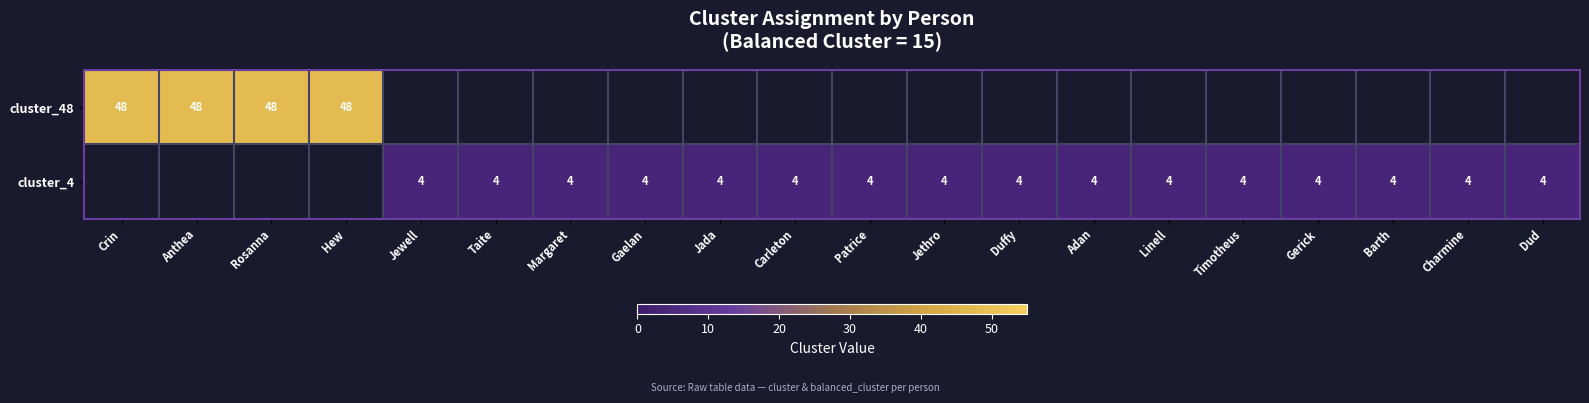

Is it true that cluster_4 equals 4 at Patrice?

True